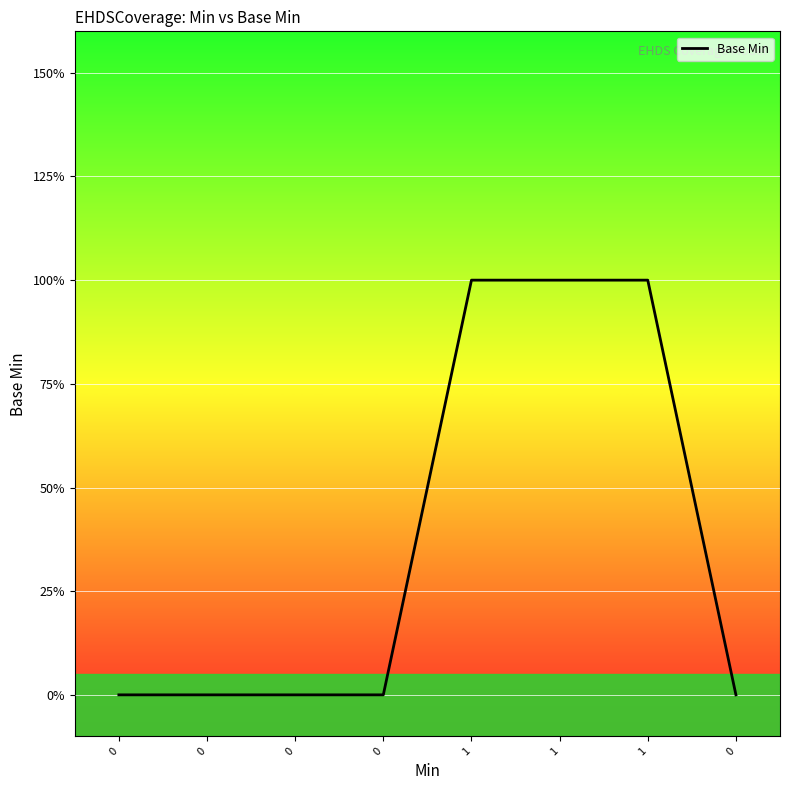

Is this an area chart (filled region under the line)?

No